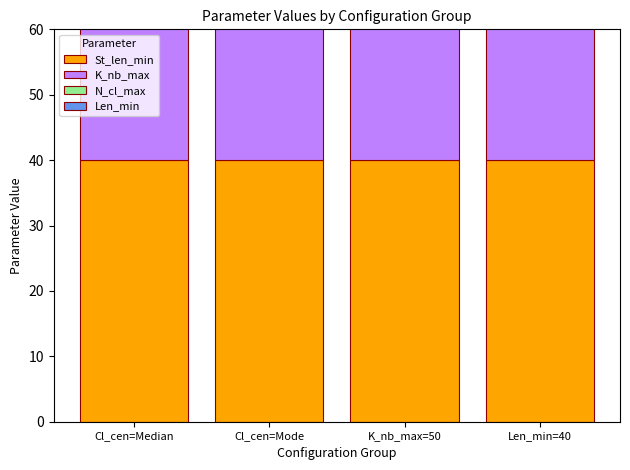

How many bars are there in each group?

4